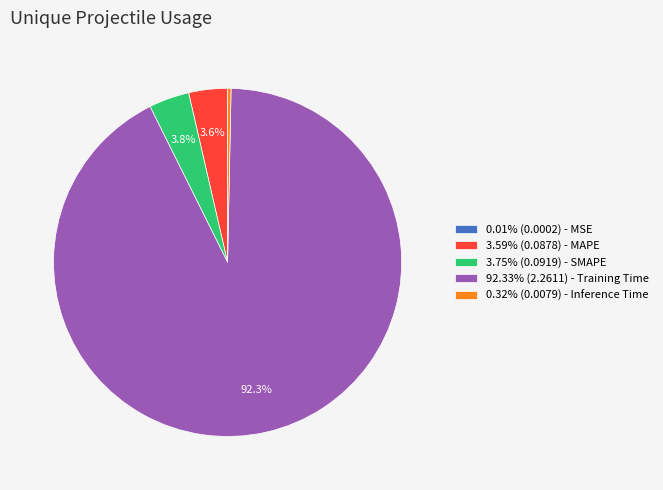

Does 92.33% (2.2611) - Training Time represent more than half of the total?

Yes